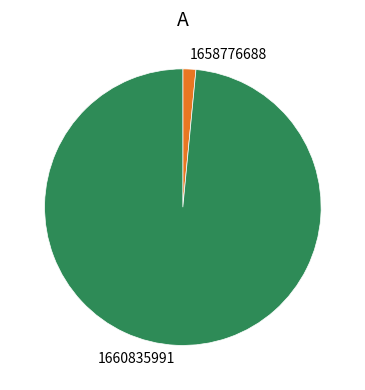

Is it true that 1658776688 is 2% of the pie?

True